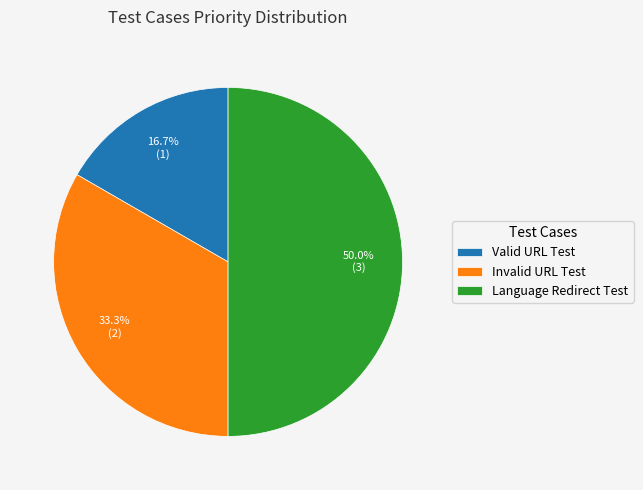

Is Valid URL Test the majority of the pie?

No